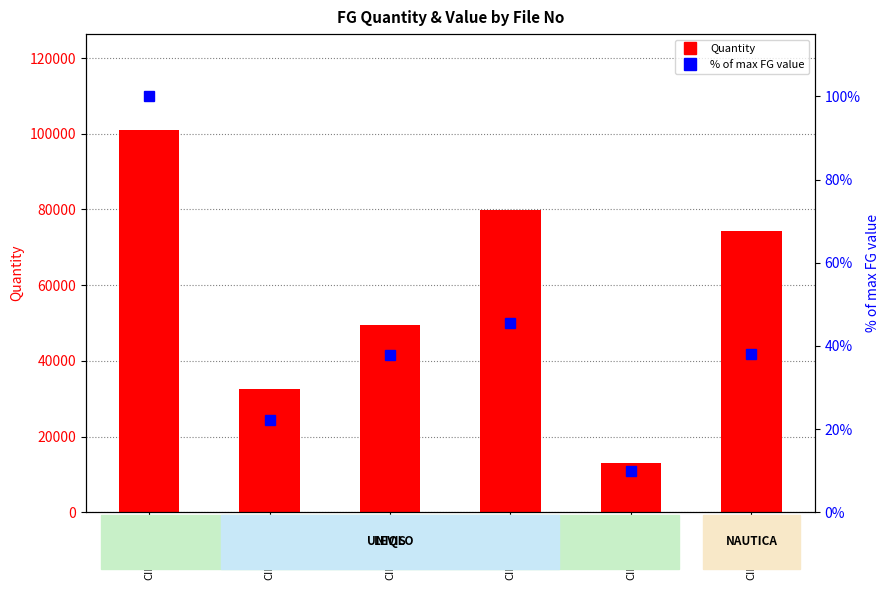

At which label does % of max FG value reach its minimum?

CIPL-03577